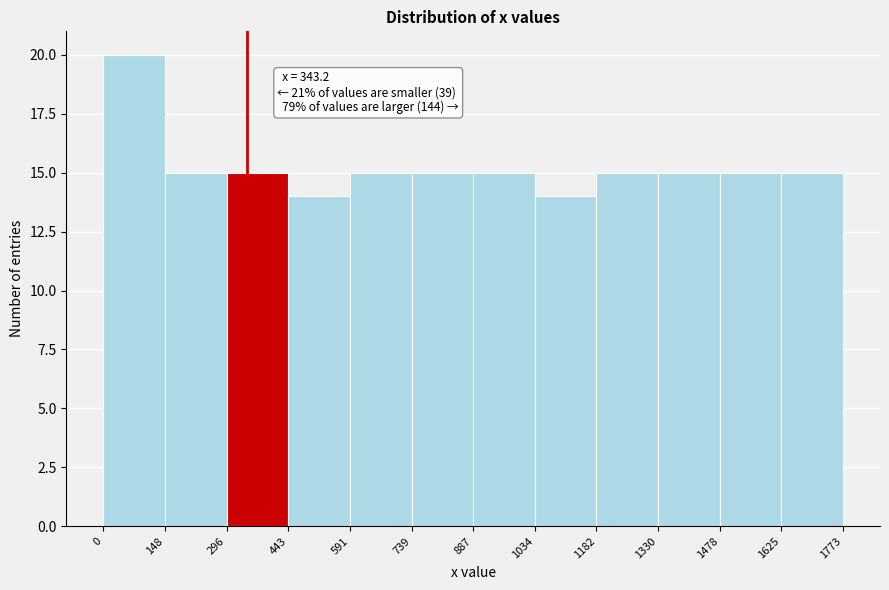

Which range on the x-axis has the tallest bar?

0 to 148